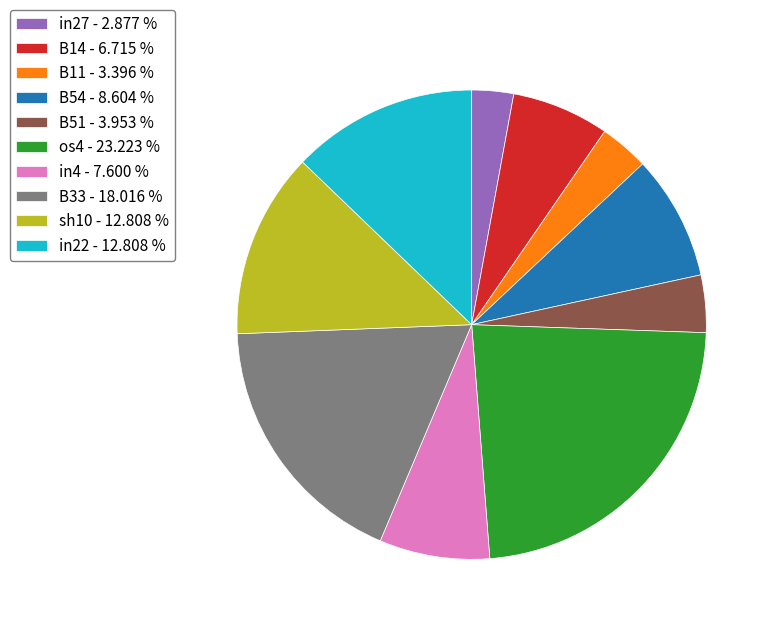

Count the number of slices in the pie.

10